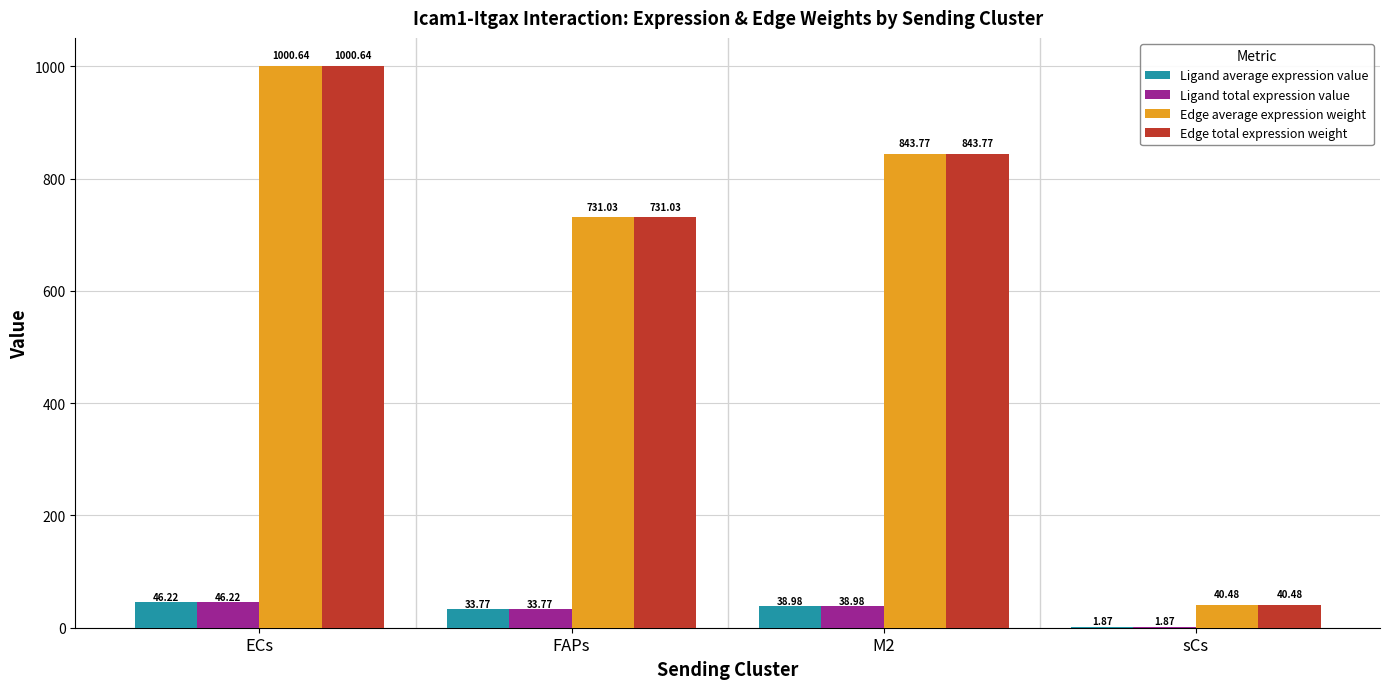

What is the total value across all series at ECs?

2093.7